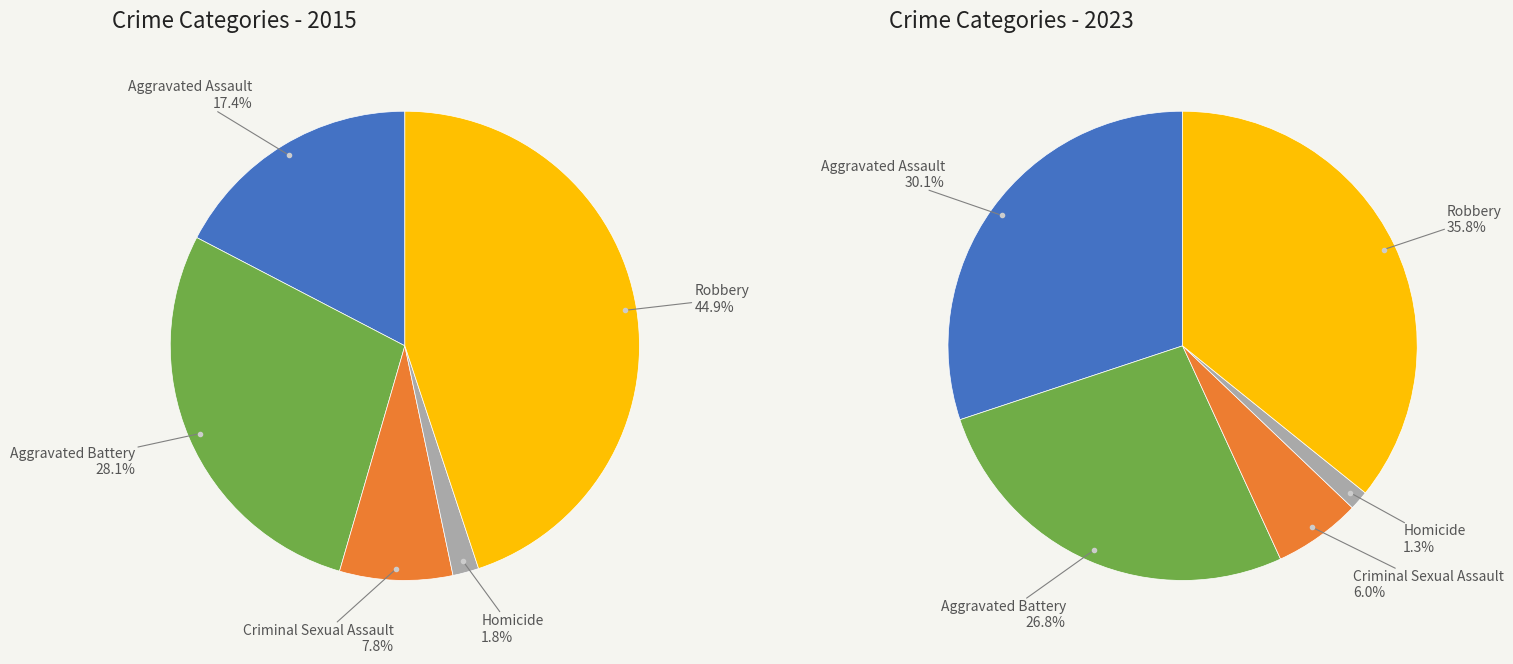

True or false: 4 accounts for 53% of the total.

False